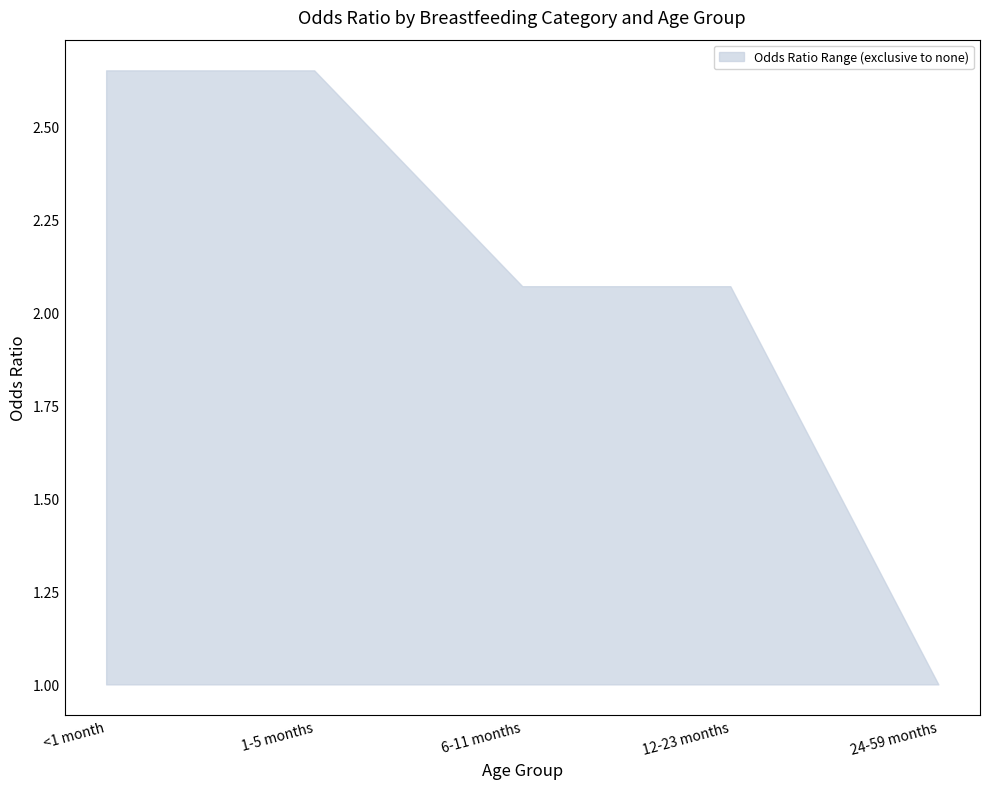

True or false: the data shows 3.0 at 12-23 months.

False